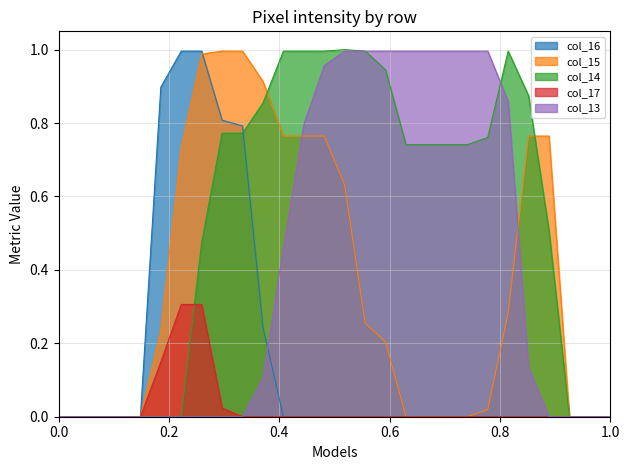

The value of col_15 at 23 is 0.2. True or false?

False